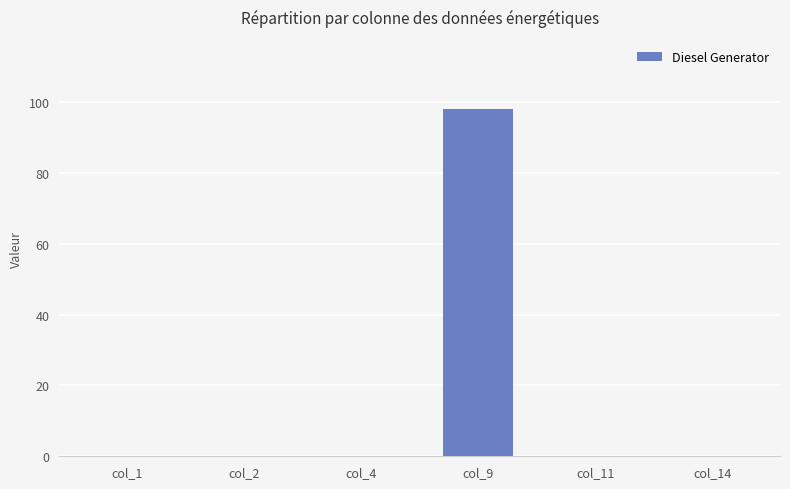

Is it true that the value at col_4 is -67?

False